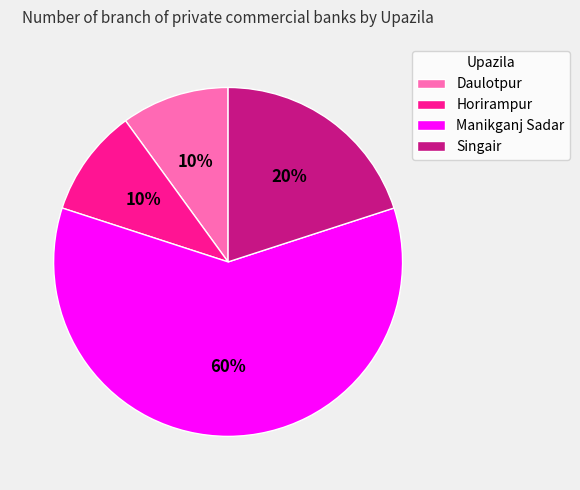

To the nearest percent, what is the average slice percentage?

25%